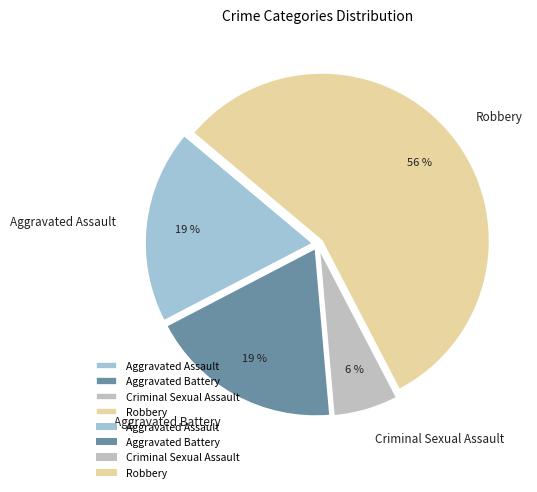

What percentage is the Aggravated Battery slice, to the nearest percent?

19%